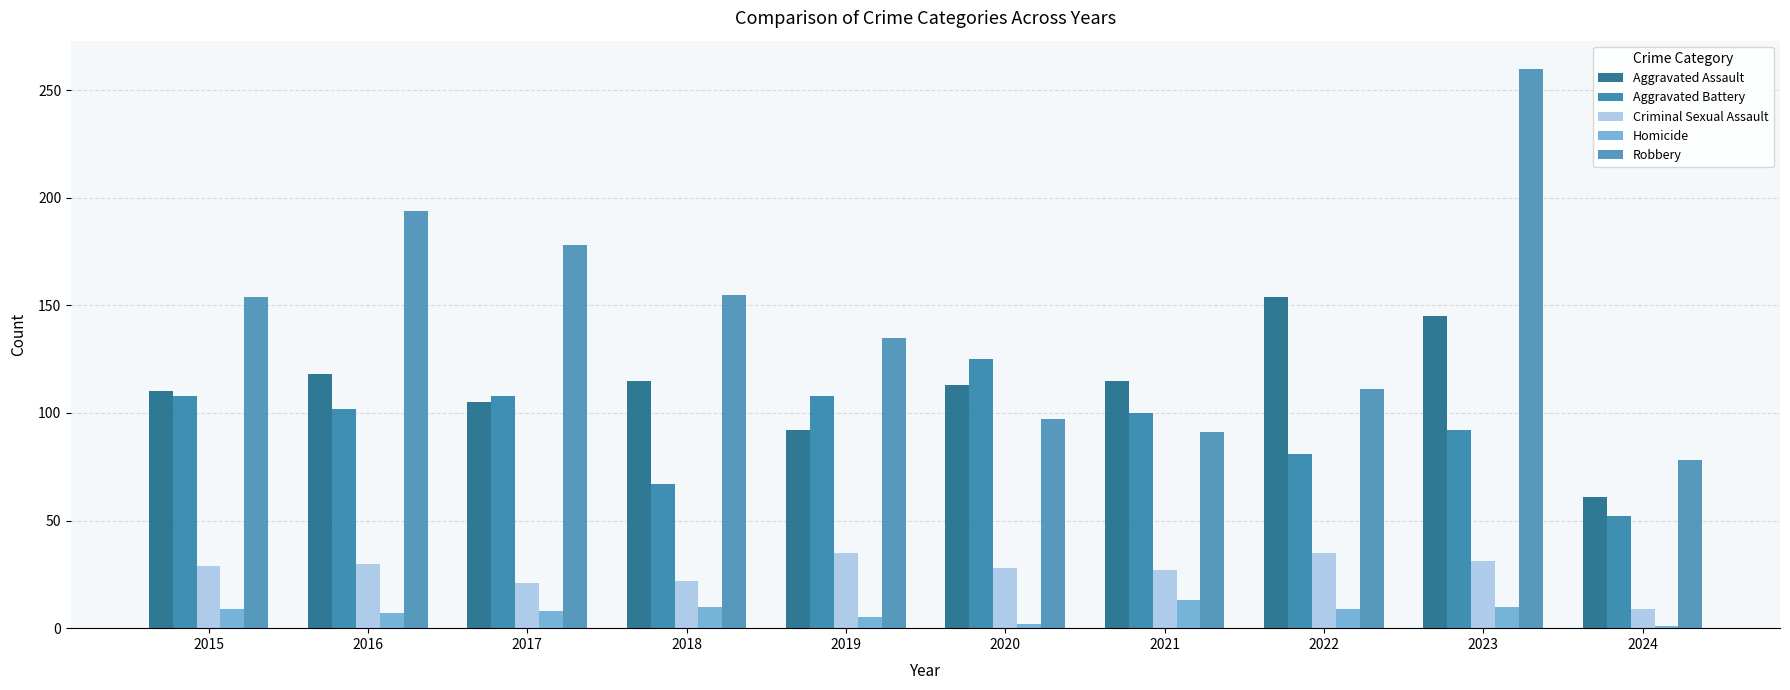

Count the number of data series in this chart.

5